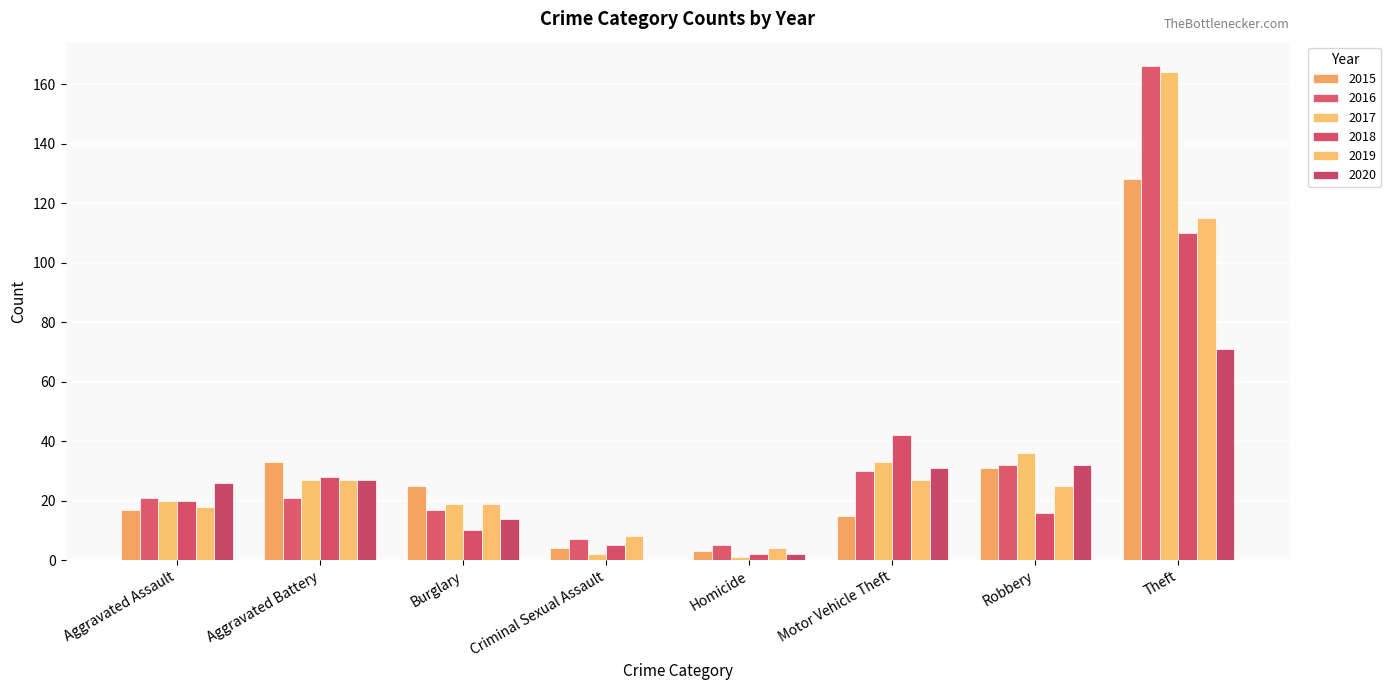

Reading left to right, list all the values displayed in this chart.

2015: 17	33	25	4	3	15	31	128
2016: 21	21	17	7	5	30	32	166
2017: 20	27	19	2	1	33	36	164
2018: 20	28	10	5	2	42	16	110
2019: 18	27	19	8	4	27	25	115
2020: 26	27	14	0	2	31	32	71